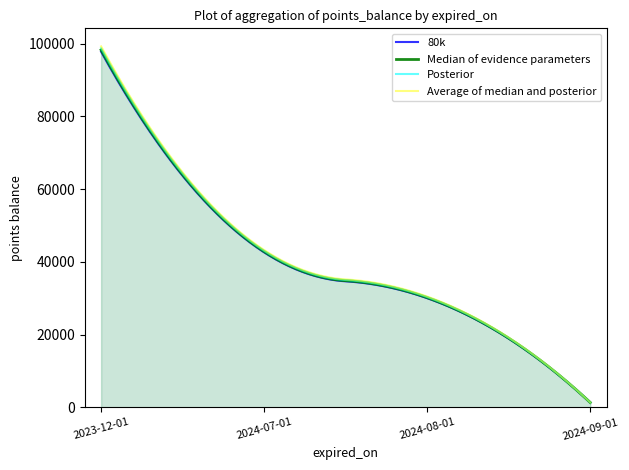

Read the value at 2024-08-01, to the nearest 10.

30000